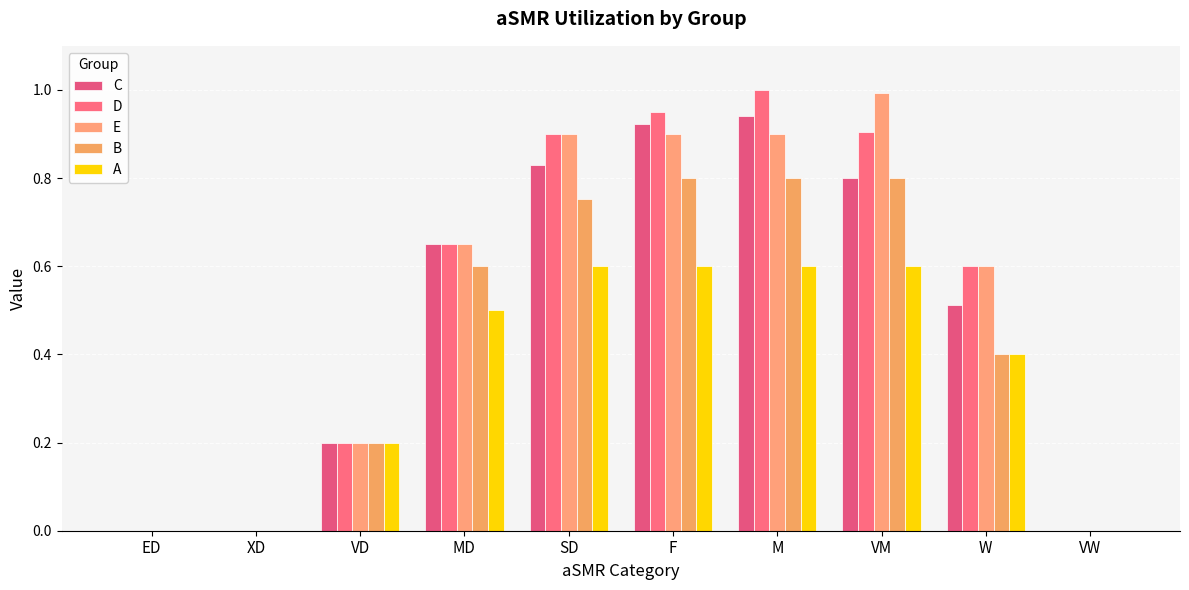

What are all the series names shown in the legend?

C, D, E, B, A